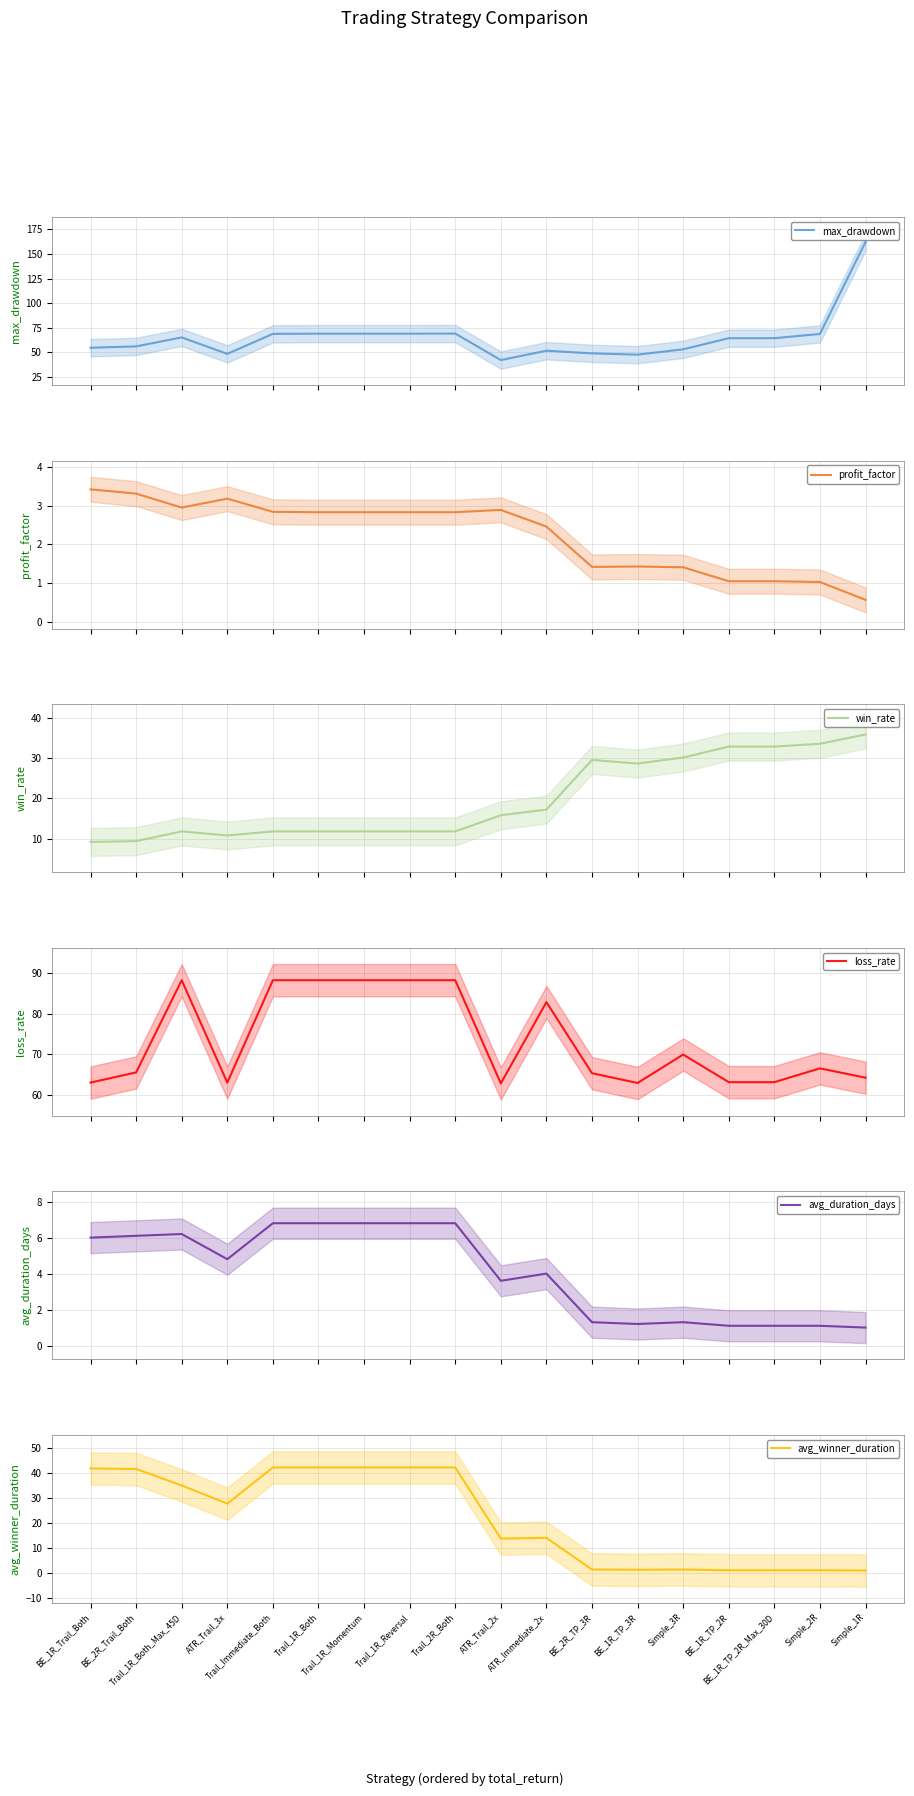

Reading right to left, transcribe all the data shown in this chart.

max_drawdown: Simple_1R=162.2	Simple_2R=68.8	BE_1R_TP_2R_Max_30D=64.5	BE_1R_TP_2R=64.5	Simple_3R=53.2	BE_1R_TP_3R=47.8	BE_2R_TP_3R=49.1	ATR_Immediate_2x=51.8	ATR_Trail_2x=42.3	Trail_2R_Both=69.2	Trail_1R_Reversal=69.1	Trail_1R_Momentum=69.1	Trail_1R_Both=69.1	Trail_Immediate_Both=68.9	ATR_Trail_3x=48.6	Trail_1R_Both_Max_45D=65.3	BE_2R_Trail_Both=56.2	BE_1R_Trail_Both=54.8
profit_factor: Simple_1R=0.6	Simple_2R=1.0	BE_1R_TP_2R_Max_30D=1.1	BE_1R_TP_2R=1.1	Simple_3R=1.4	BE_1R_TP_3R=1.4	BE_2R_TP_3R=1.4	ATR_Immediate_2x=2.5	ATR_Trail_2x=2.9	Trail_2R_Both=2.8	Trail_1R_Reversal=2.8	Trail_1R_Momentum=2.8	Trail_1R_Both=2.8	Trail_Immediate_Both=2.8	ATR_Trail_3x=3.2	Trail_1R_Both_Max_45D=3.0	BE_2R_Trail_Both=3.3	BE_1R_Trail_Both=3.4
win_rate: Simple_1R=35.8	Simple_2R=33.5	BE_1R_TP_2R_Max_30D=32.8	BE_1R_TP_2R=32.8	Simple_3R=30.1	BE_1R_TP_3R=28.6	BE_2R_TP_3R=29.5	ATR_Immediate_2x=17.2	ATR_Trail_2x=15.8	Trail_2R_Both=11.8	Trail_1R_Reversal=11.8	Trail_1R_Momentum=11.8	Trail_1R_Both=11.8	Trail_Immediate_Both=11.8	ATR_Trail_3x=10.8	Trail_1R_Both_Max_45D=11.8	BE_2R_Trail_Both=9.4	BE_1R_Trail_Both=9.2
loss_rate: Simple_1R=64.2	Simple_2R=66.5	BE_1R_TP_2R_Max_30D=63.1	BE_1R_TP_2R=63.1	Simple_3R=69.9	BE_1R_TP_3R=62.9	BE_2R_TP_3R=65.3	ATR_Immediate_2x=82.8	ATR_Trail_2x=62.8	Trail_2R_Both=88.2	Trail_1R_Reversal=88.2	Trail_1R_Momentum=88.2	Trail_1R_Both=88.2	Trail_Immediate_Both=88.2	ATR_Trail_3x=63.0	Trail_1R_Both_Max_45D=88.2	BE_2R_Trail_Both=65.5	BE_1R_Trail_Both=63.0
avg_duration_days: Simple_1R=1.0	Simple_2R=1.1	BE_1R_TP_2R_Max_30D=1.1	BE_1R_TP_2R=1.1	Simple_3R=1.3	BE_1R_TP_3R=1.2	BE_2R_TP_3R=1.3	ATR_Immediate_2x=4.0	ATR_Trail_2x=3.6	Trail_2R_Both=6.8	Trail_1R_Reversal=6.8	Trail_1R_Momentum=6.8	Trail_1R_Both=6.8	Trail_Immediate_Both=6.8	ATR_Trail_3x=4.8	Trail_1R_Both_Max_45D=6.2	BE_2R_Trail_Both=6.1	BE_1R_Trail_Both=6.0
avg_winner_duration: Simple_1R=1.0	Simple_2R=1.1	BE_1R_TP_2R_Max_30D=1.1	BE_1R_TP_2R=1.1	Simple_3R=1.4	BE_1R_TP_3R=1.3	BE_2R_TP_3R=1.4	ATR_Immediate_2x=14.1	ATR_Trail_2x=13.8	Trail_2R_Both=42.3	Trail_1R_Reversal=42.3	Trail_1R_Momentum=42.3	Trail_1R_Both=42.3	Trail_Immediate_Both=42.3	ATR_Trail_3x=27.8	Trail_1R_Both_Max_45D=35.1	BE_2R_Trail_Both=41.7	BE_1R_Trail_Both=41.9